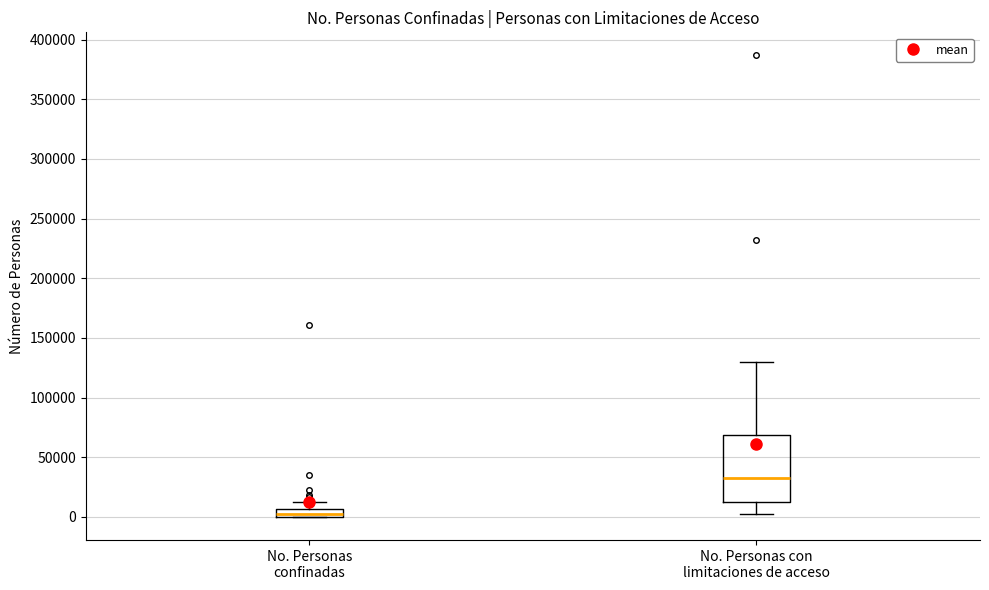

Comparing the boxes themselves (not the whiskers), which one is the tallest?

No. Personas con limitaciones de acceso